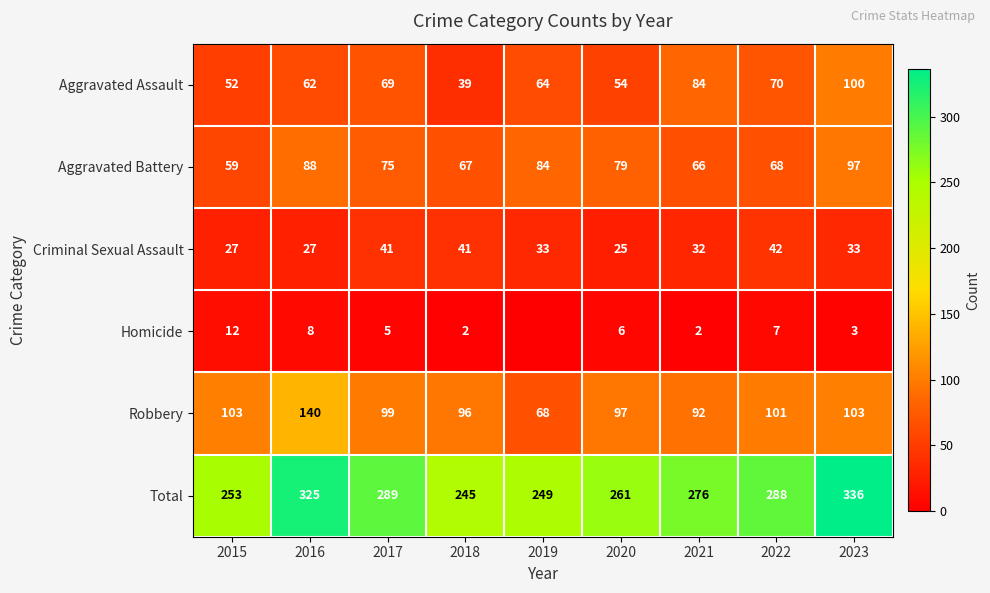

Is it true that Criminal Sexual Assault equals 32 at 2021?

True